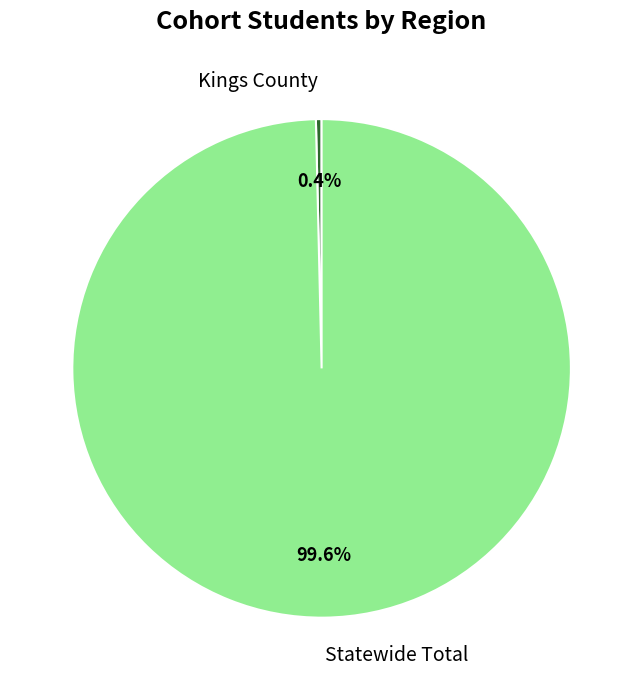

Is the sum of Statewide Total and Kings County greater than half?

Yes